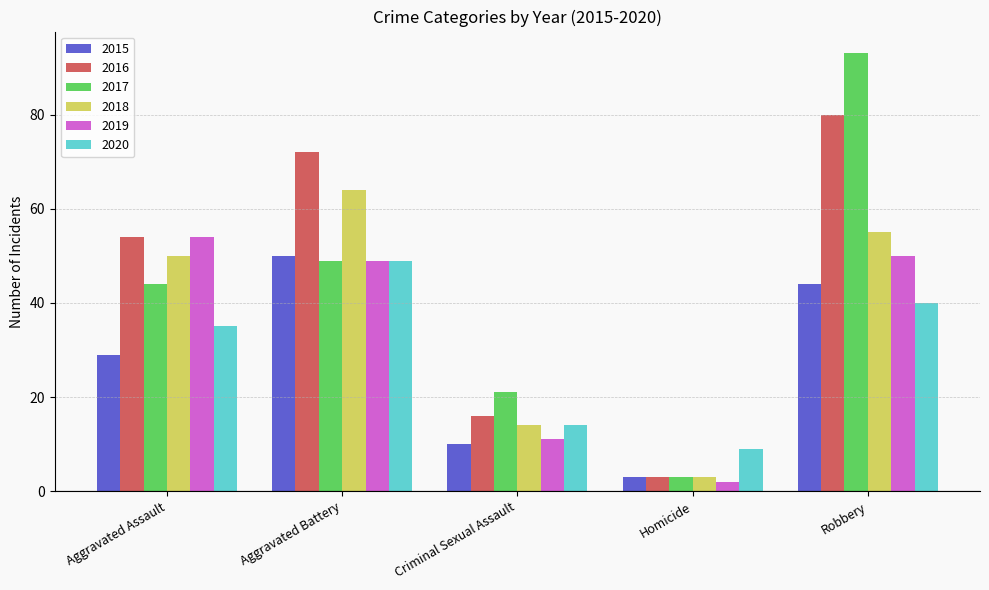

The 2020 series shows 9 at Homicide. True or false?

True